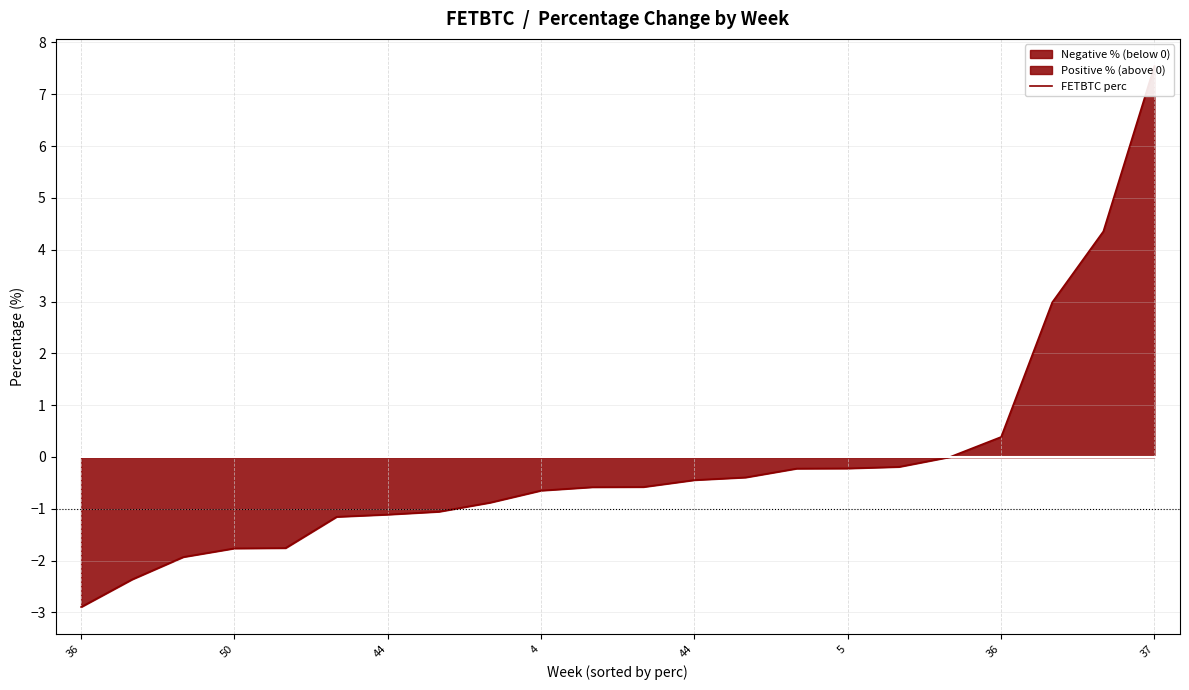

True or false: the data has more than 0 interior local peaks.

False